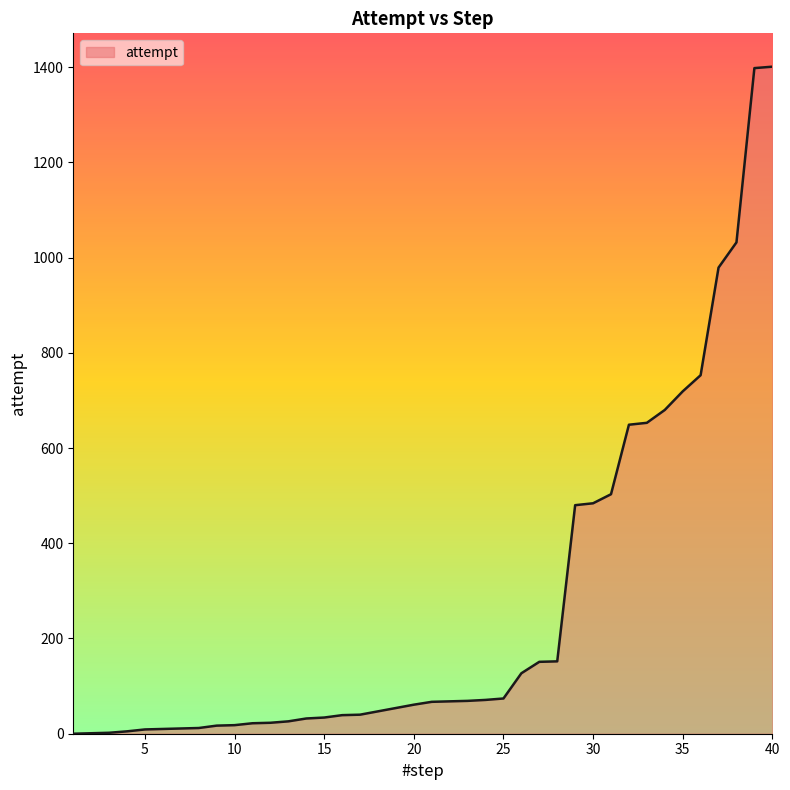

What is the difference between the maximum and minimum values?

1401